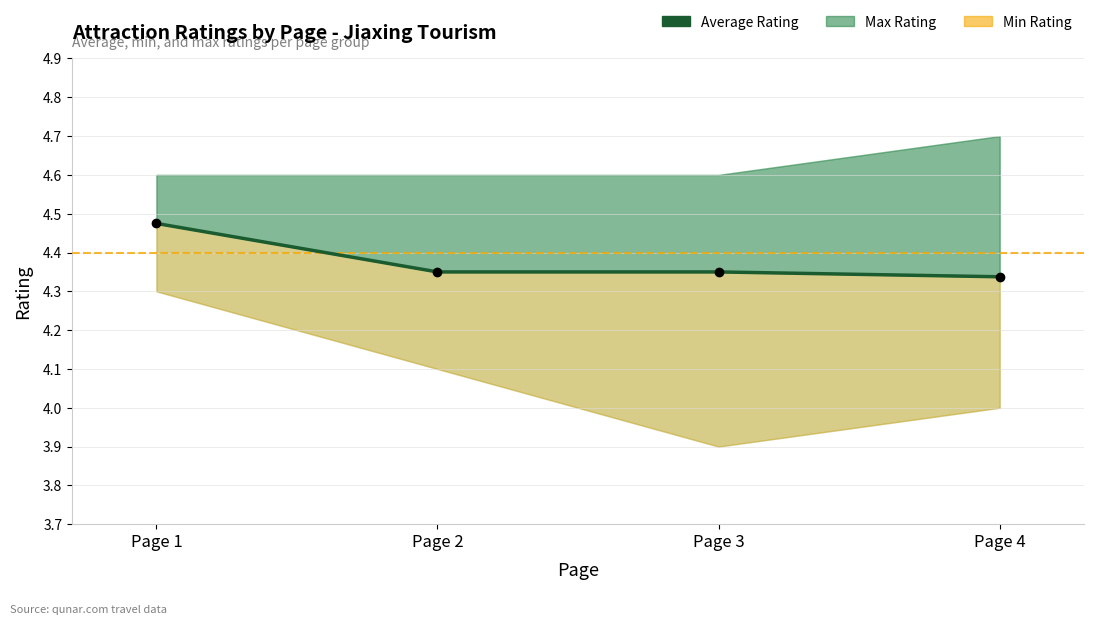

What is the approximate value at Page 2?

4.3